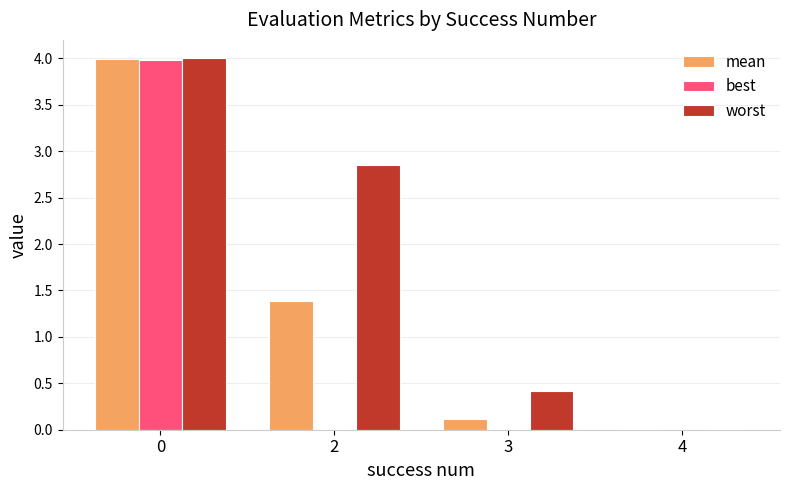

What is the difference between the best values at 0 and 4?

4.0